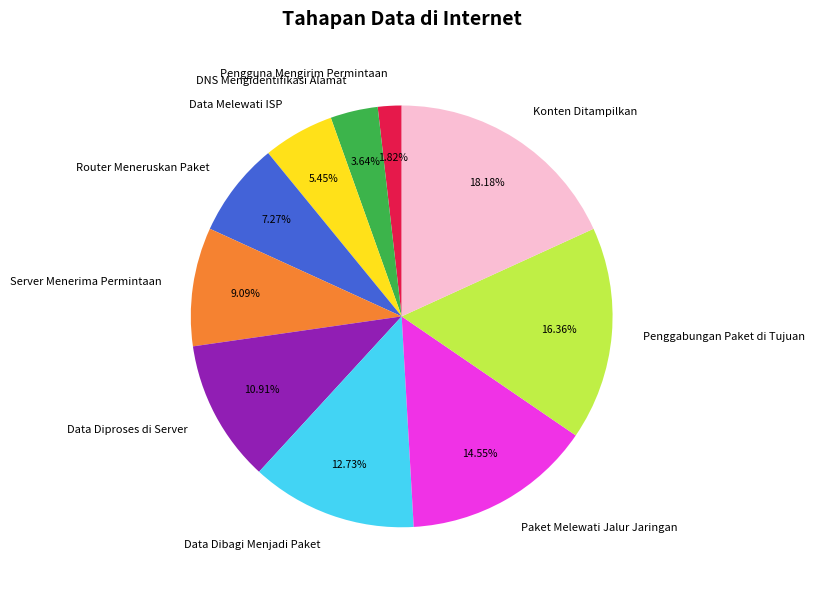

To the nearest percent, what portion does Paket Melewati Jalur Jaringan represent?

15%